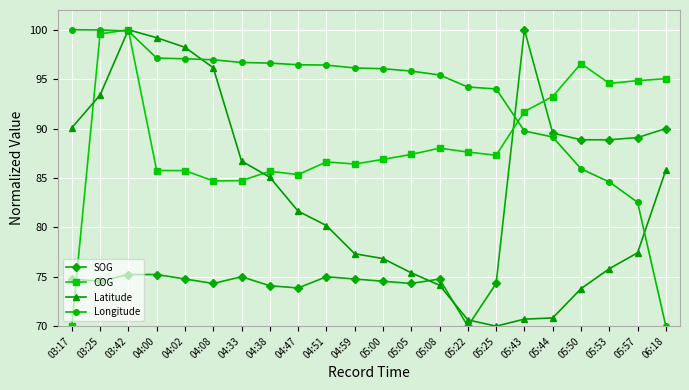

What is the minimum value for SOG?

70.0